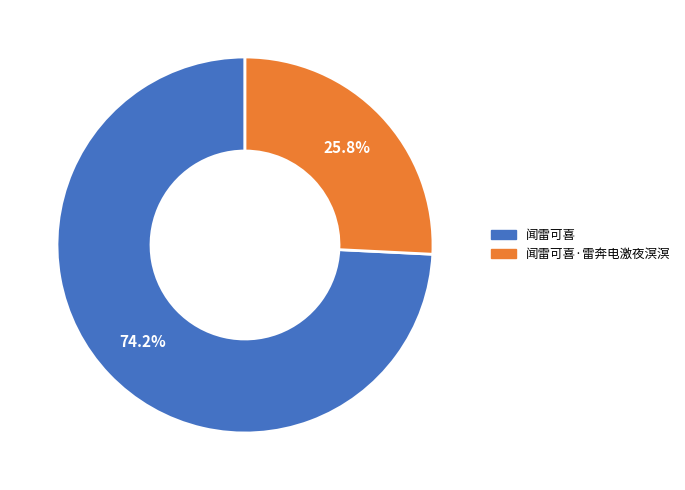

Is there a majority slice in this chart?

Yes